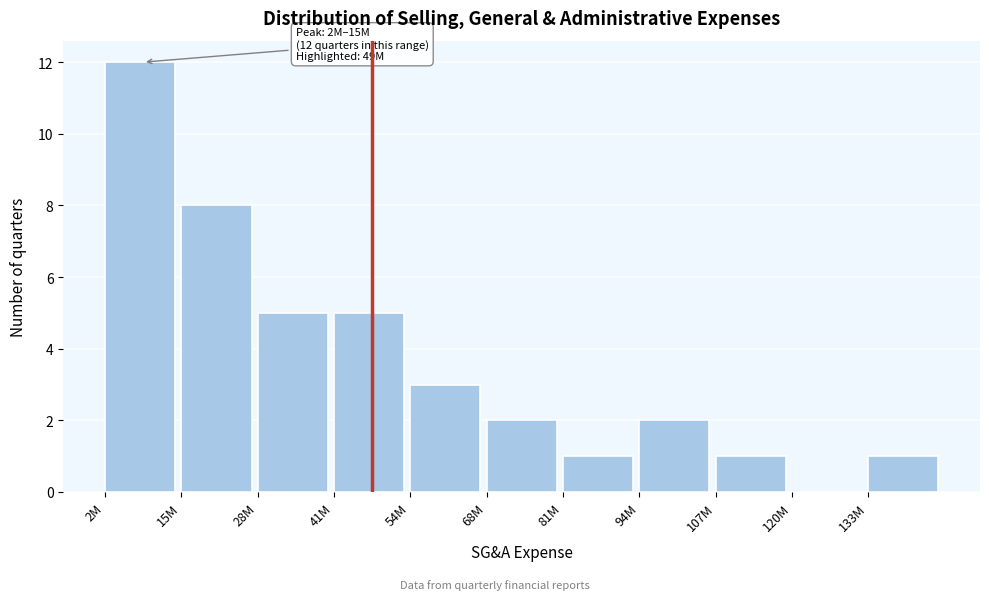

Reading left to right, extract all data points from this chart.

2M=12	15M=8	28M=5	41M=5	54M=3	68M=2	81M=1	94M=2	107M=1	120M=0	133M=1